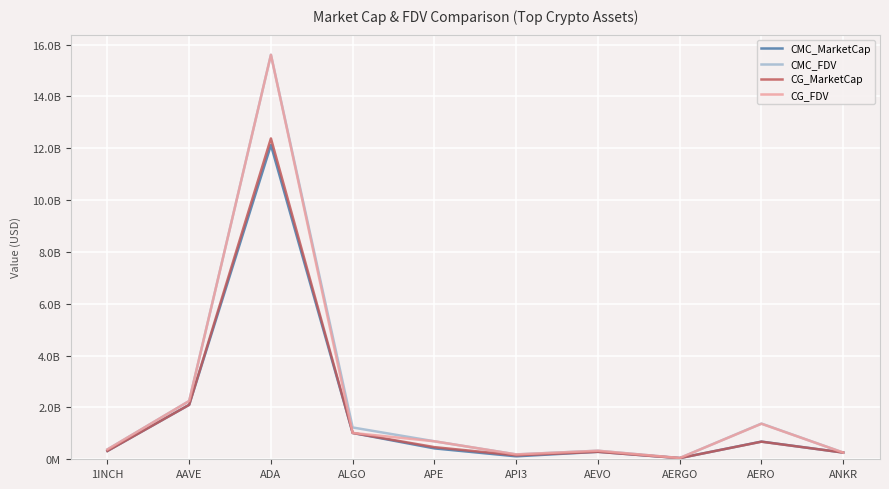

Between AERO and AEVO, which is larger?

AERO